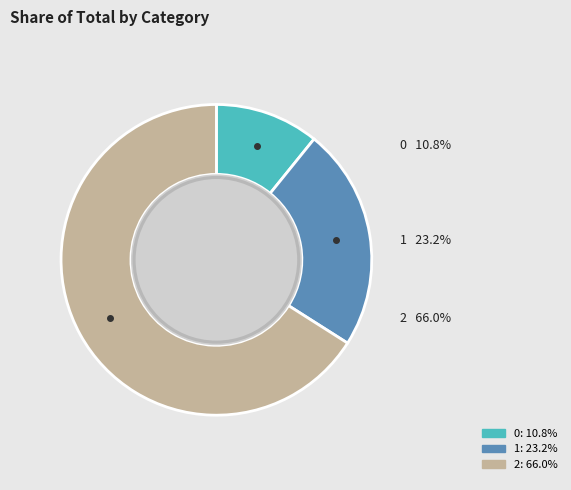

How many segments does this pie chart have?

3